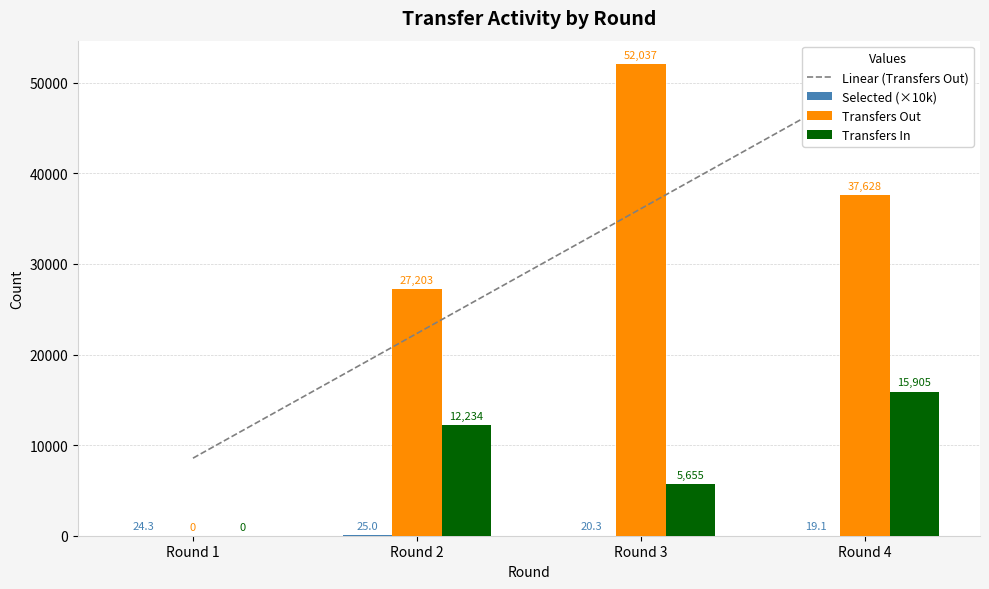

Is the value of Transfers In at Round 1 greater than the value of Linear (Transfers Out) at Round 3?

No